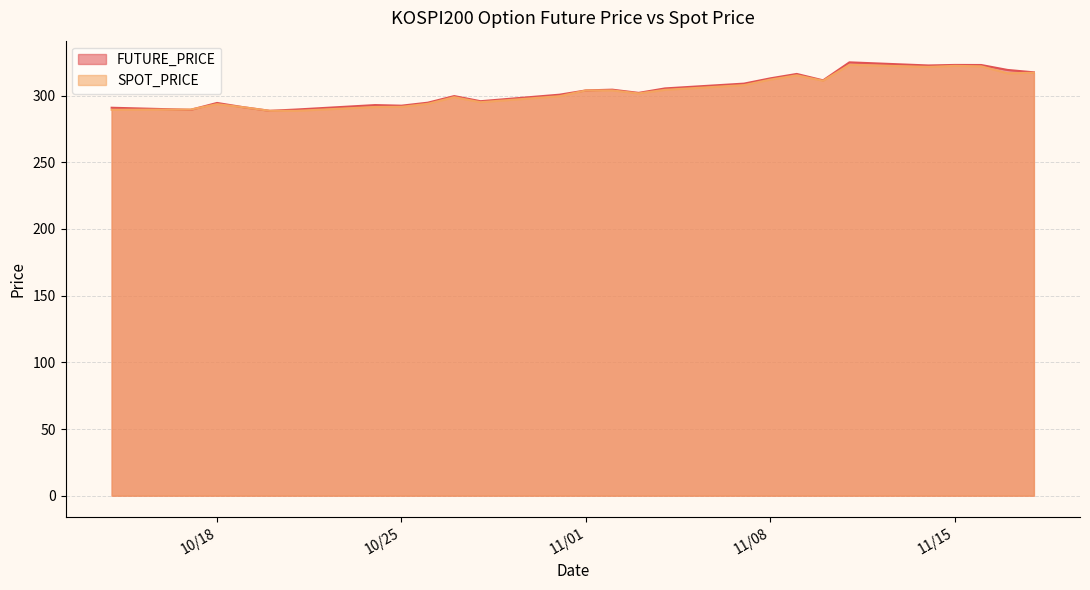

What is the label of the 24th point from the left?

2022-11-16